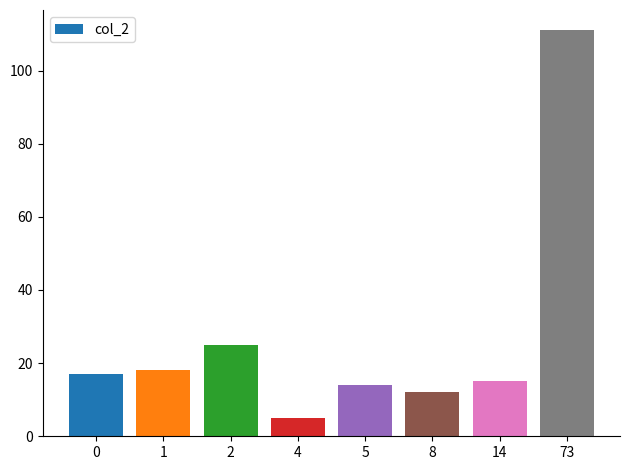

The value at 73 is 52. True or false?

False